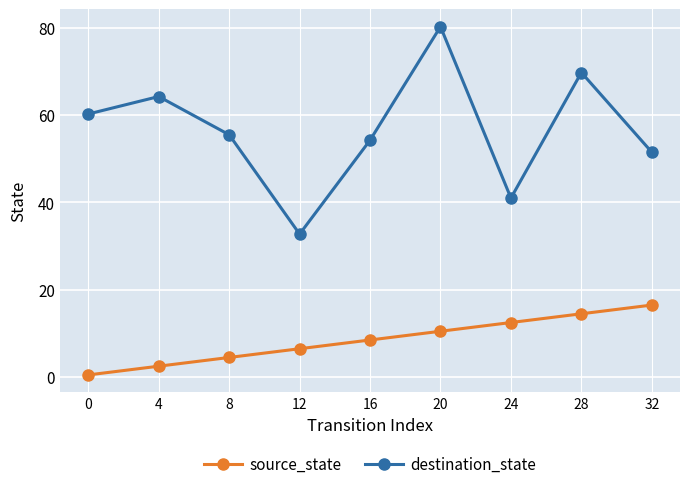

True or false: source_state has more than 2 interior local peaks.

False